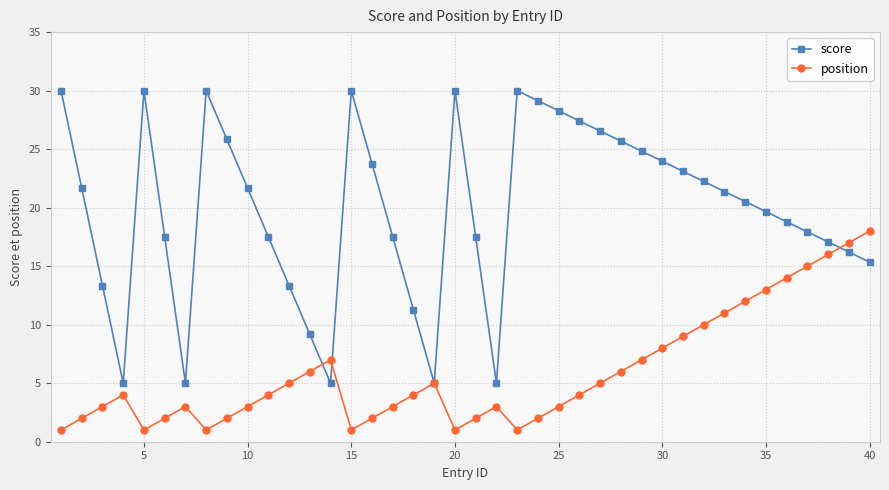

Which series has the largest total across all categories?

score